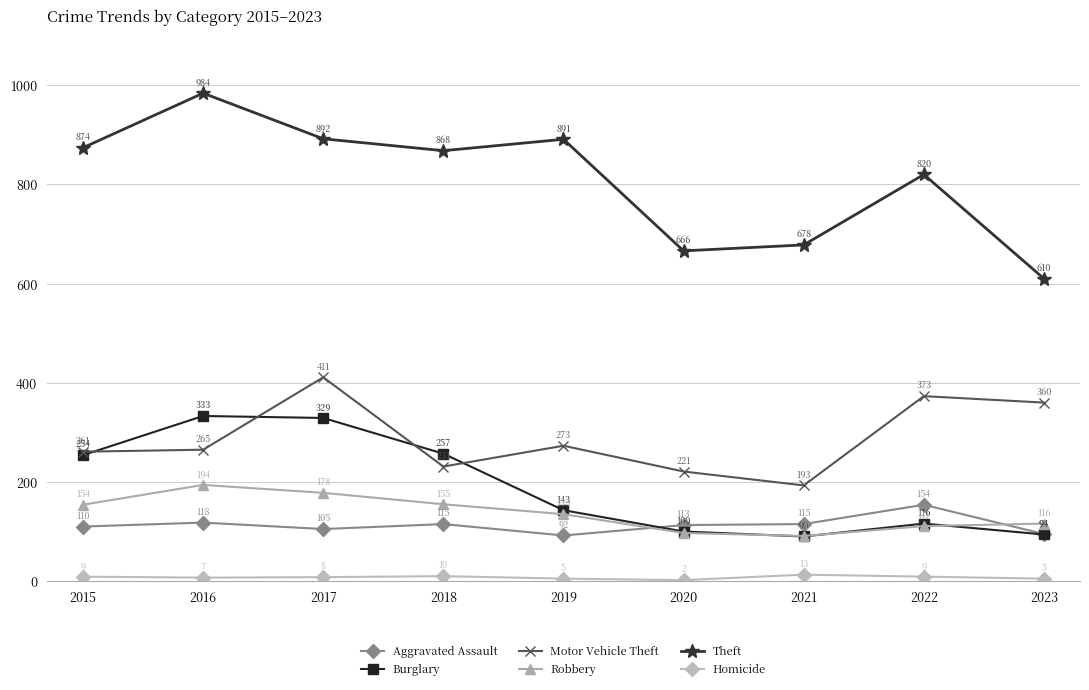

What is the lowest value of the Theft series?

610